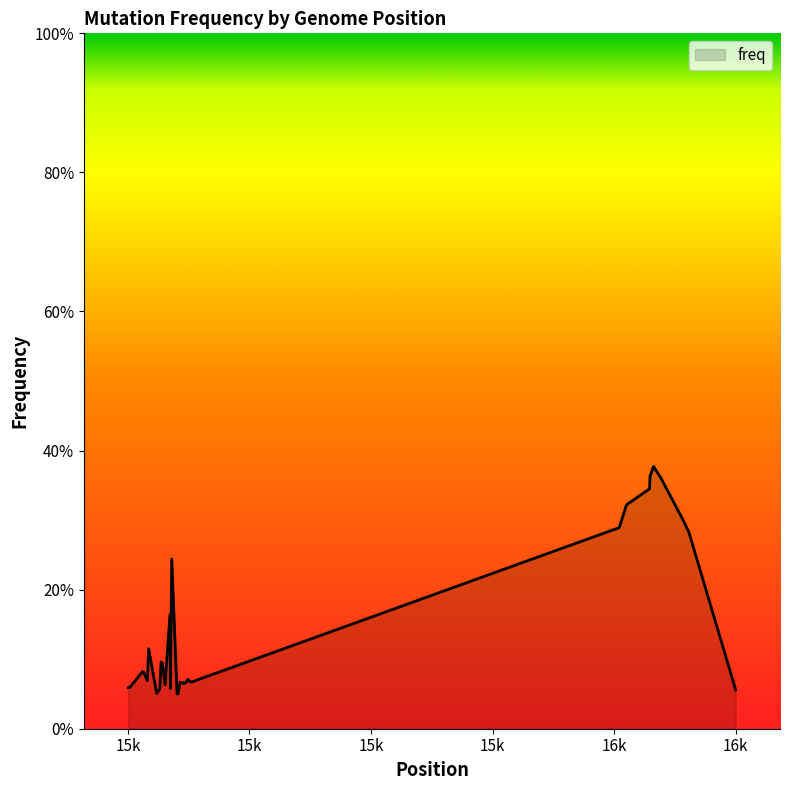

Does the chart have visible grid lines?

No